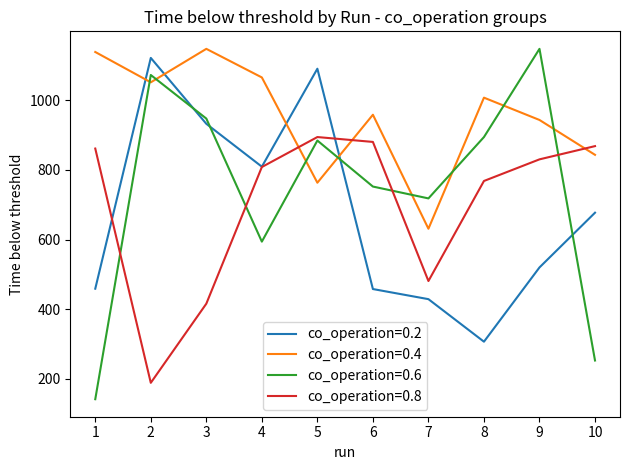

True or false: co_operation=0.8 has a value of 830 at 9.

True